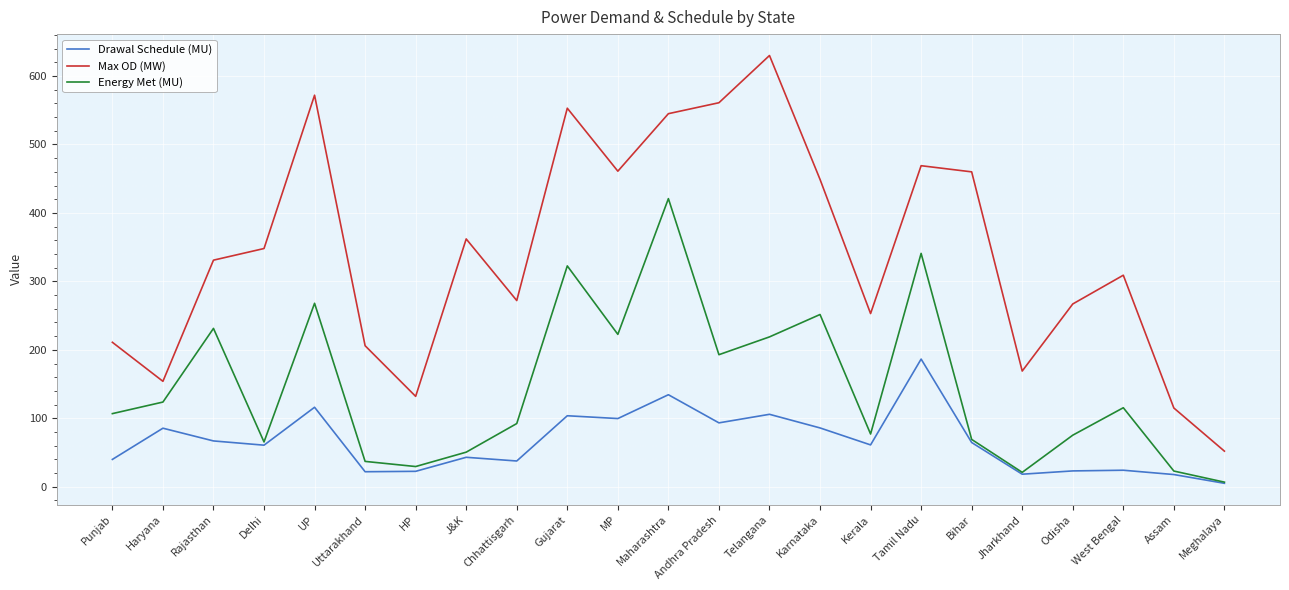

What is the sum of the Max OD (MW) values at Andhra Pradesh and Uttarakhand?

767.0